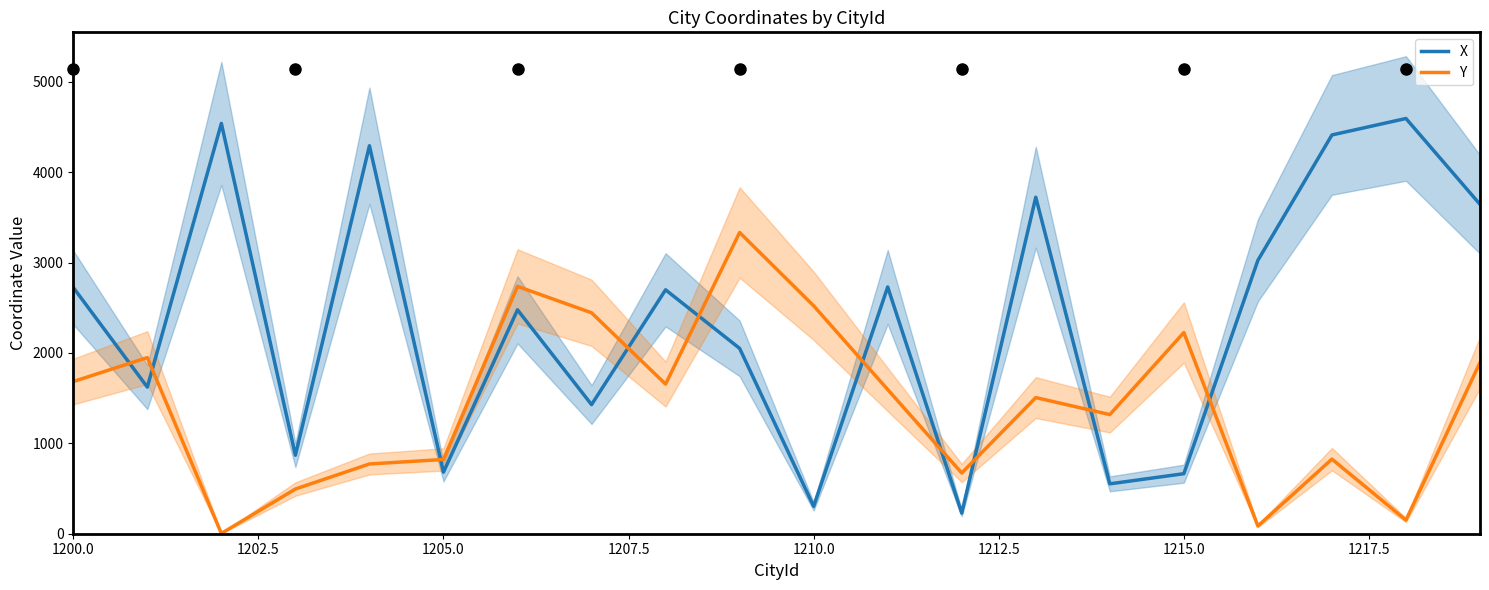

Reading left to right, list all the values displayed in this chart.

X: 2724.7	1622.3	4540.2	868.2	4293.1	681.3	2477.1	1428.6	2698.8	2050.8	303.0	2730.4	228.1	3723.4	552.1	664.2	3025.0	4412.3	4594.5	3644.5
Y: 1683.7	1948.6	3.1	494.6	771.8	821.7	2736.9	2444.6	1655.6	3333.1	2522.0	1595.2	671.9	1506.4	1318.1	2226.2	85.5	825.3	150.8	1894.2